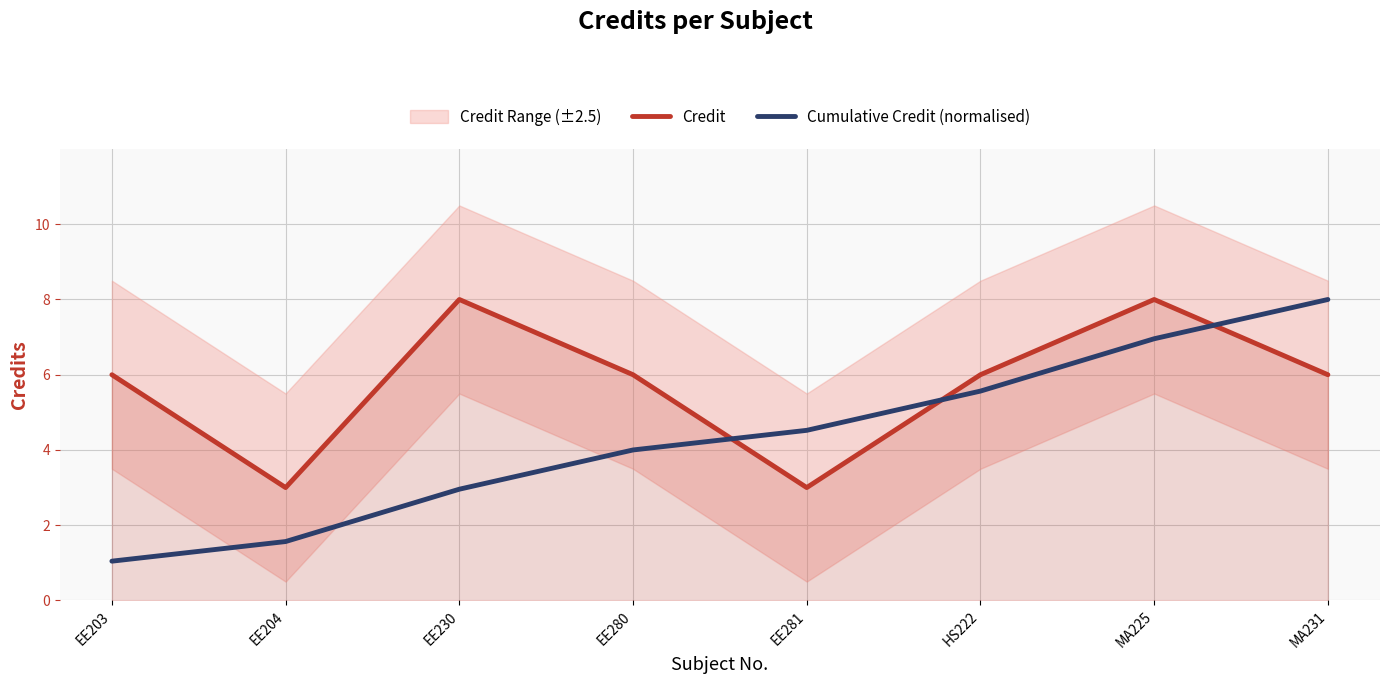

What is the sum of the Cumulative Credit (normalised) values at EE280 and HS222?

9.6